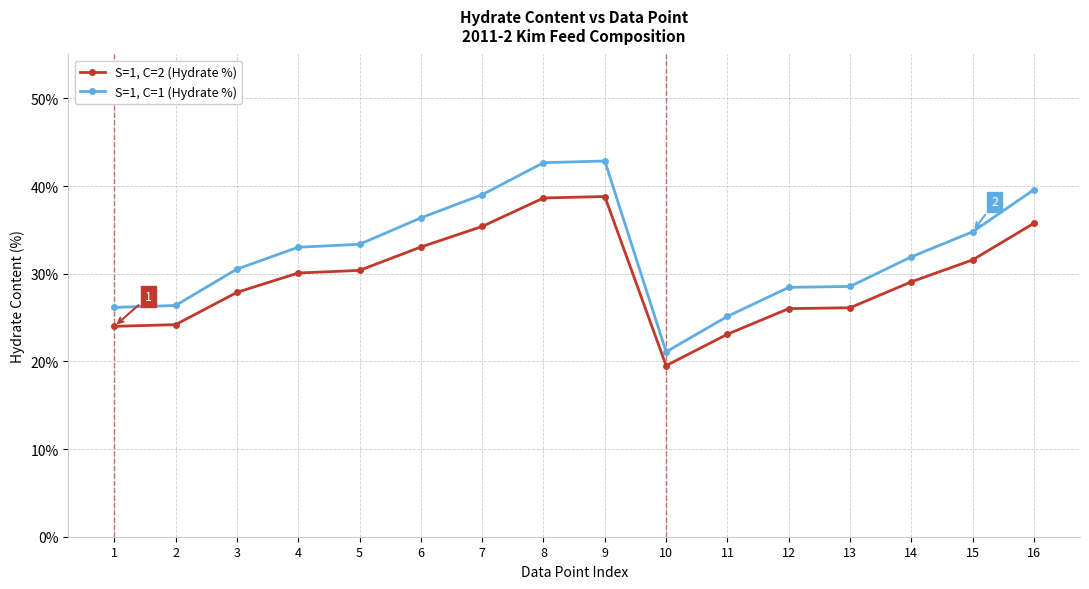

Is it true that S=1, C=2 (Hydrate %) equals 54.8 at 9?

False